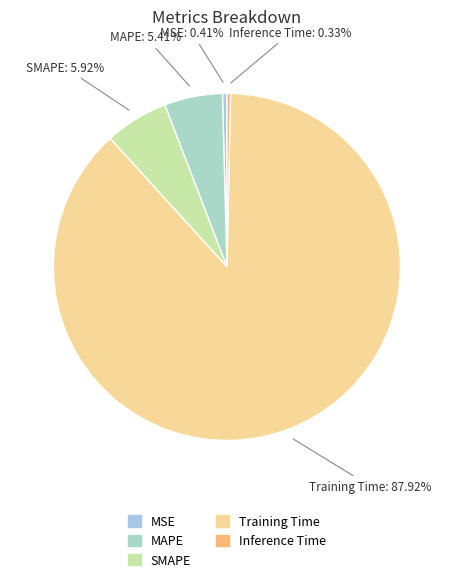

Which category has the biggest portion of the pie?

Training Time